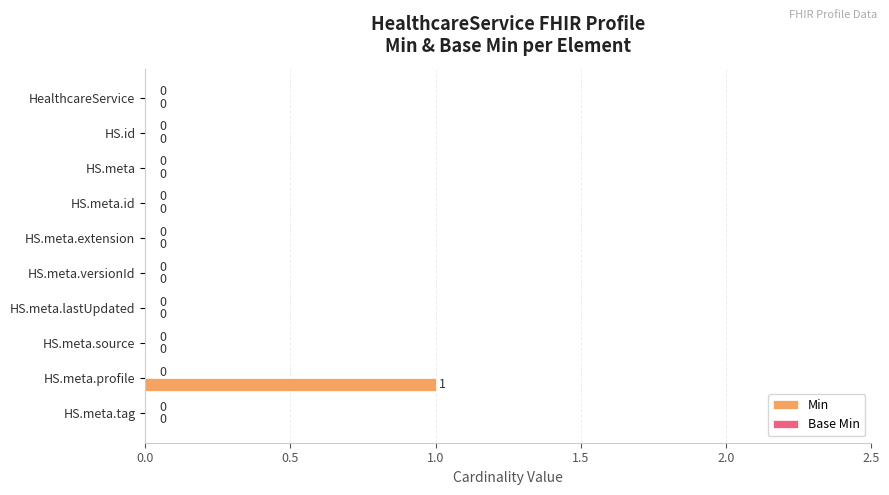

Is it true that the value at HS.id is 0?

True